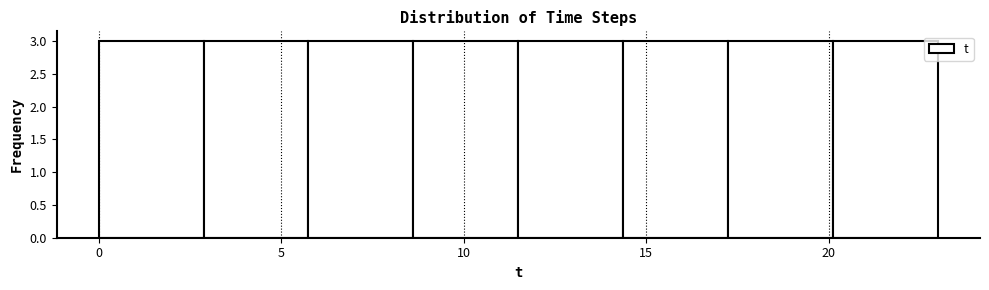

Reading left to right, transcribe this chart: for each bar, give the range it covers on the x-axis and its height. Neither the bar edges nor the heights are printed on the chart, so give them approximately, as read against the axes.

0.0 to 3.0: 3
3.0 to 6.0: 3
6.0 to 8.5: 3
8.5 to 11.5: 3
11.5 to 14.5: 3
14.5 to 17.5: 3
17.5 to 20.0: 3
20.0 to 23.0: 3